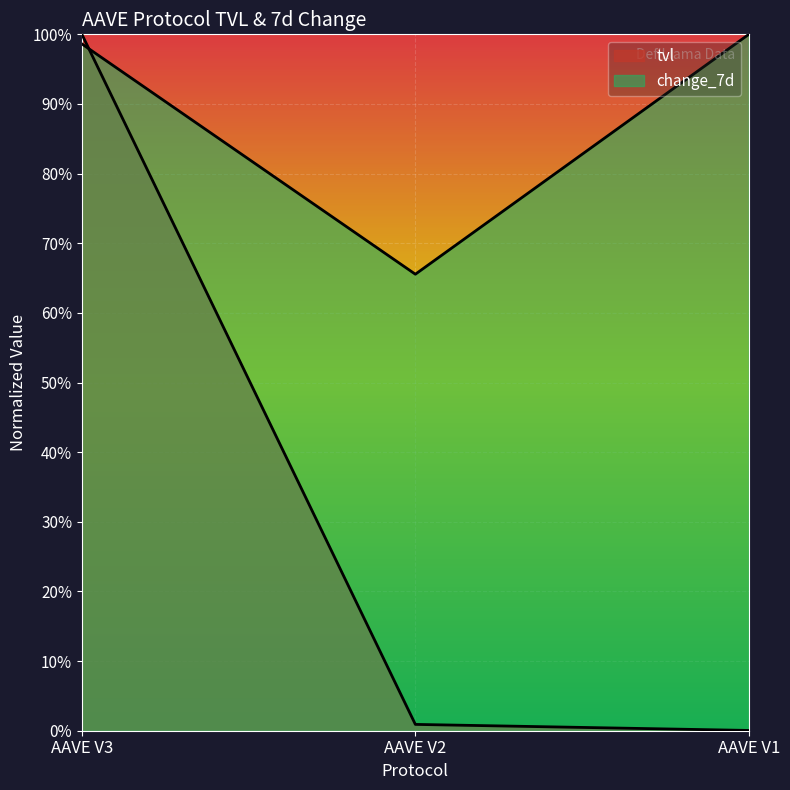

Reading left to right, extract all data points from this chart.

tvl: AAVE V3=1.0	AAVE V2=0.0	AAVE V1=0.0
change_7d: AAVE V3=1.0	AAVE V2=0.7	AAVE V1=1.0